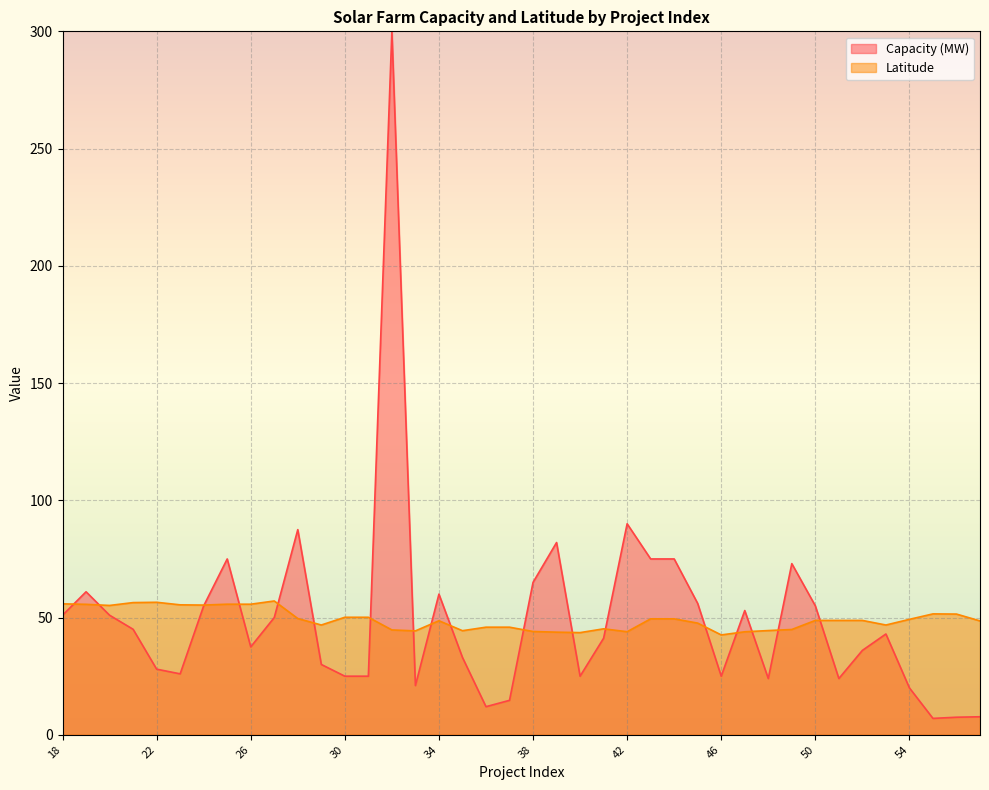

How many intersections are there between Capacity (MW) and Latitude?

18